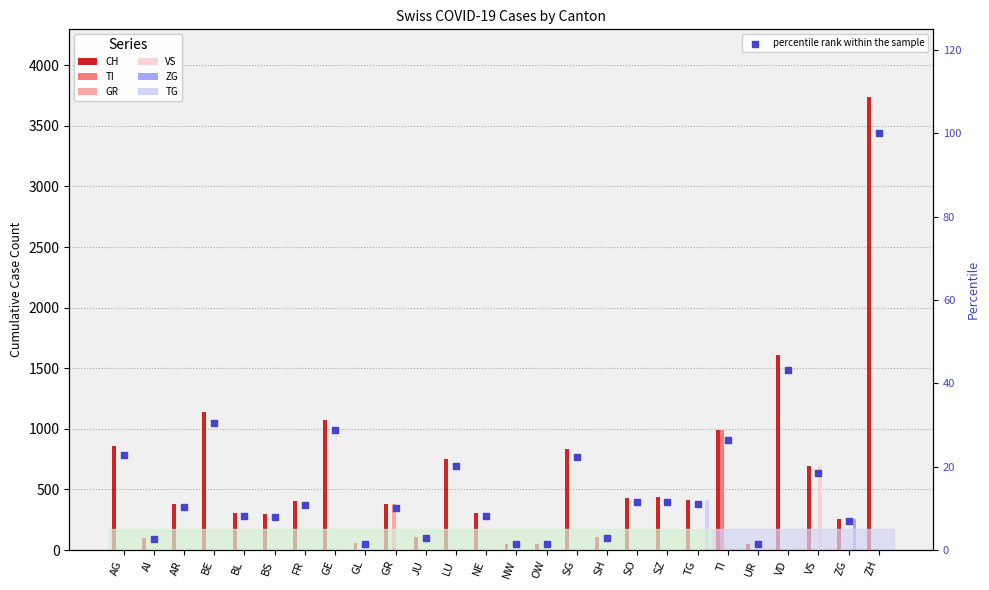

At how many categories does at least one series exceed 3152?

1